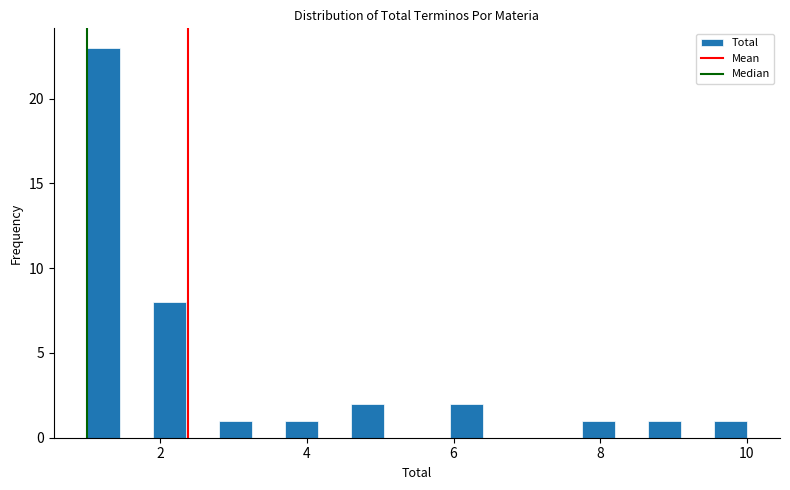

Read against the x-axis, roughly where is the centre of the tallest bar?

1.2